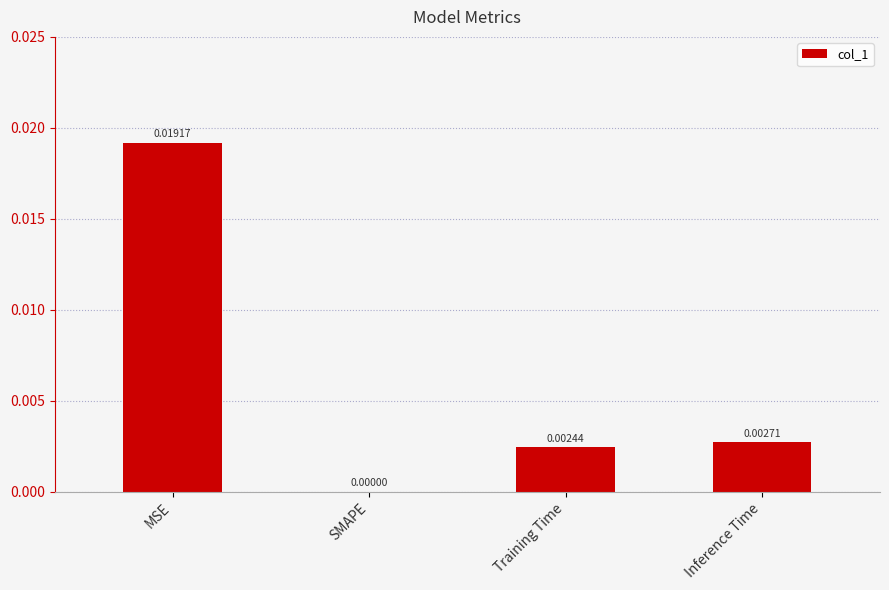

Which label corresponds to the largest value in the chart?

MSE